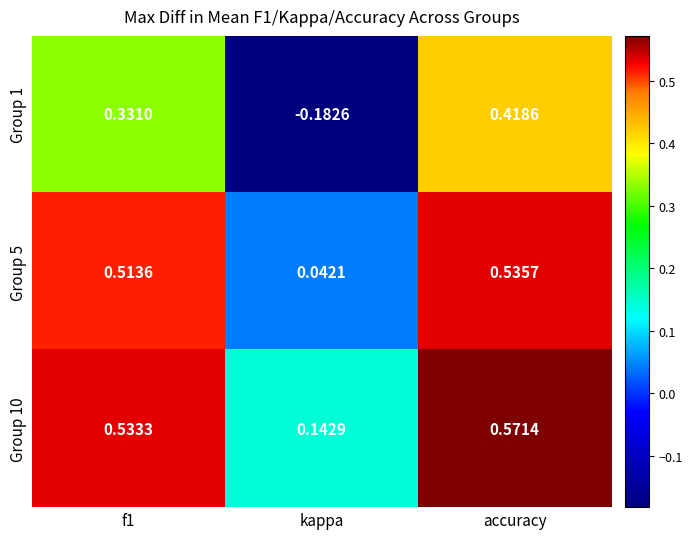

Which category has the lowest value across all series?

kappa